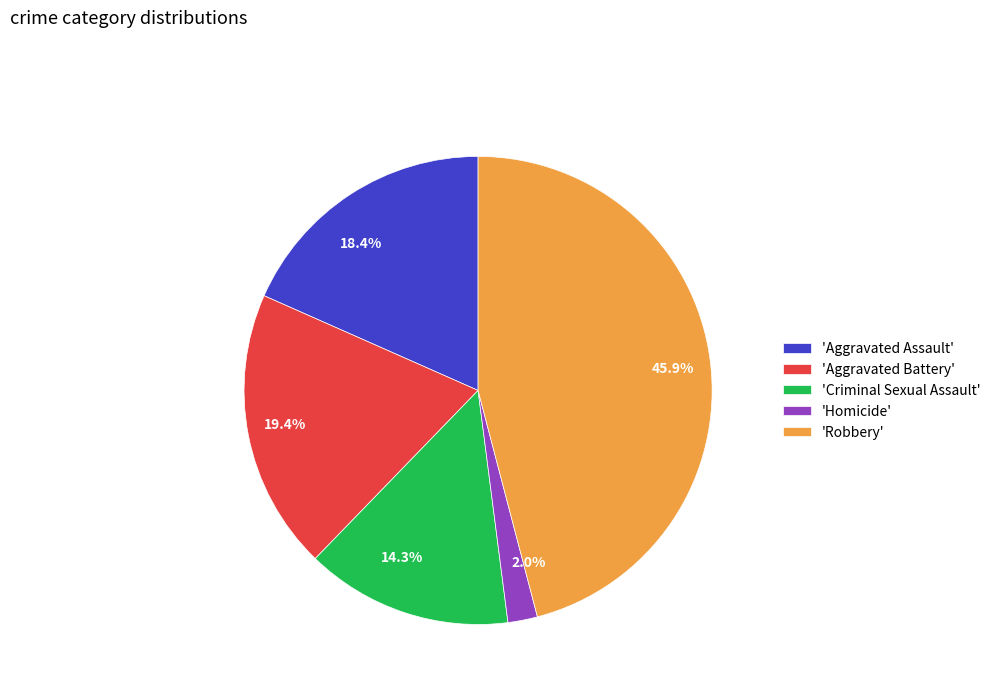

Between 2.0% and 14.3%, which is larger?

14.3%